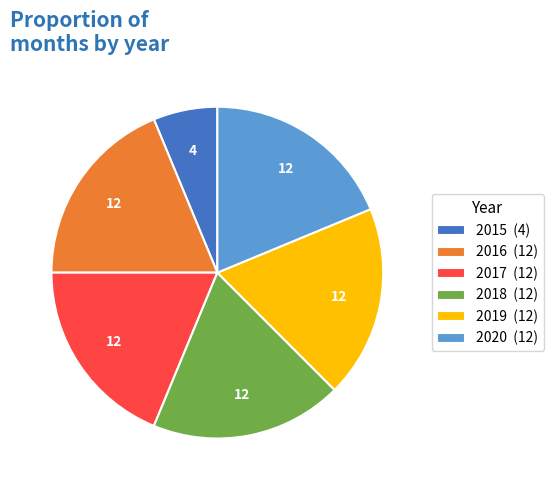

Which has a higher value, 2015 (4) or 2018 (12)?

2018 (12)